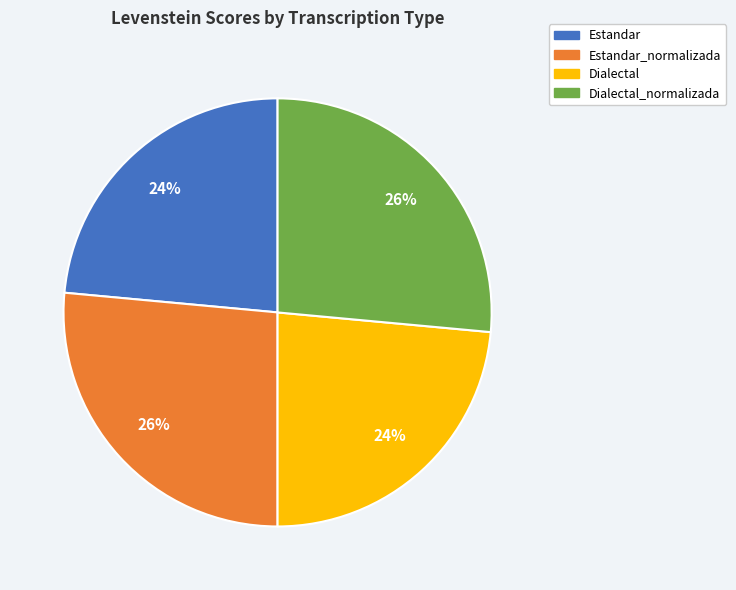

To the nearest percent, what is the average slice percentage?

25%